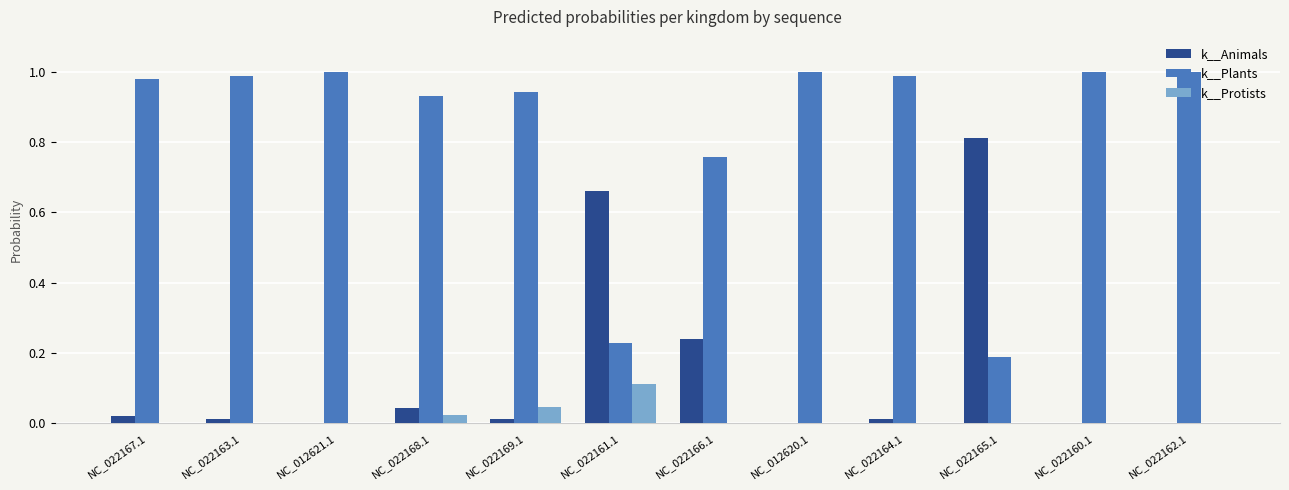

Is the value of k__Plants at NC_022169.1 greater than the value of k__Protists at NC_022167.1?

Yes